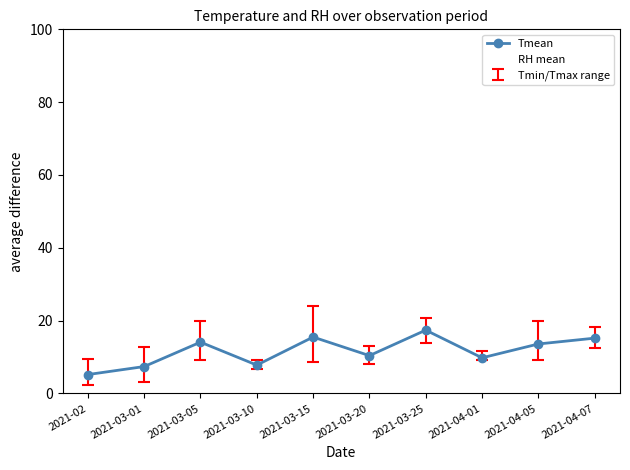

Reading right to left, list all the values displayed in this chart.

Tmean: 15.2	13.6	9.8	17.4	10.4	15.5	7.8	14.1	7.4	5.2
RH mean: 68.4	68.8	96.5	50.4	49.8	73.2	89.3	59.5	60.2	78.7